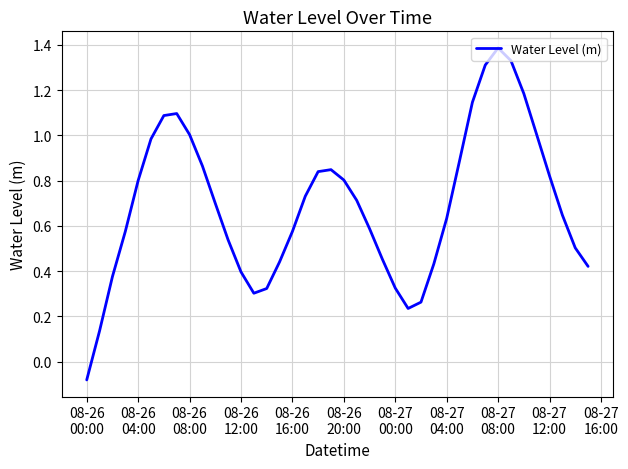

How many positive values are there?

39